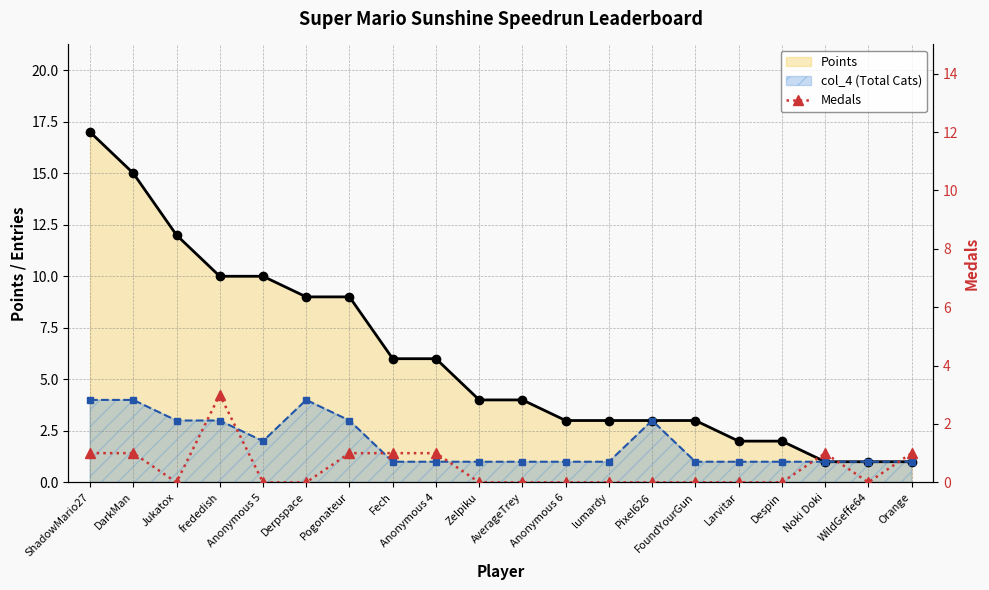

Between Fech and Larvitar, which is larger?

Fech